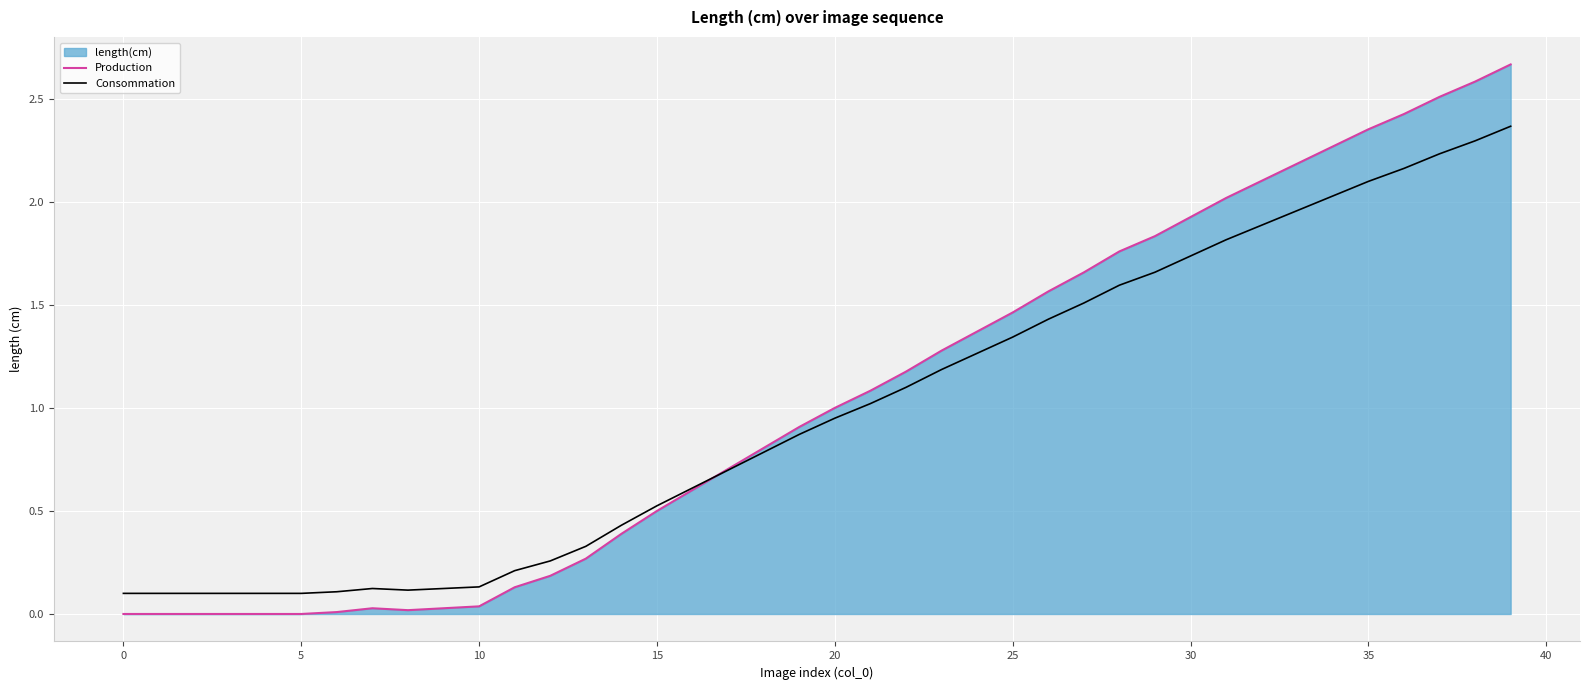

What is the difference between the maximum and minimum values in the Consommation series?

2.3